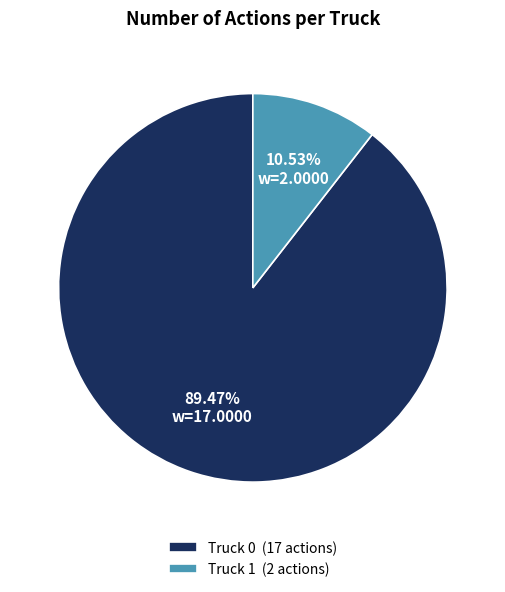

How many slices are in this pie chart?

2